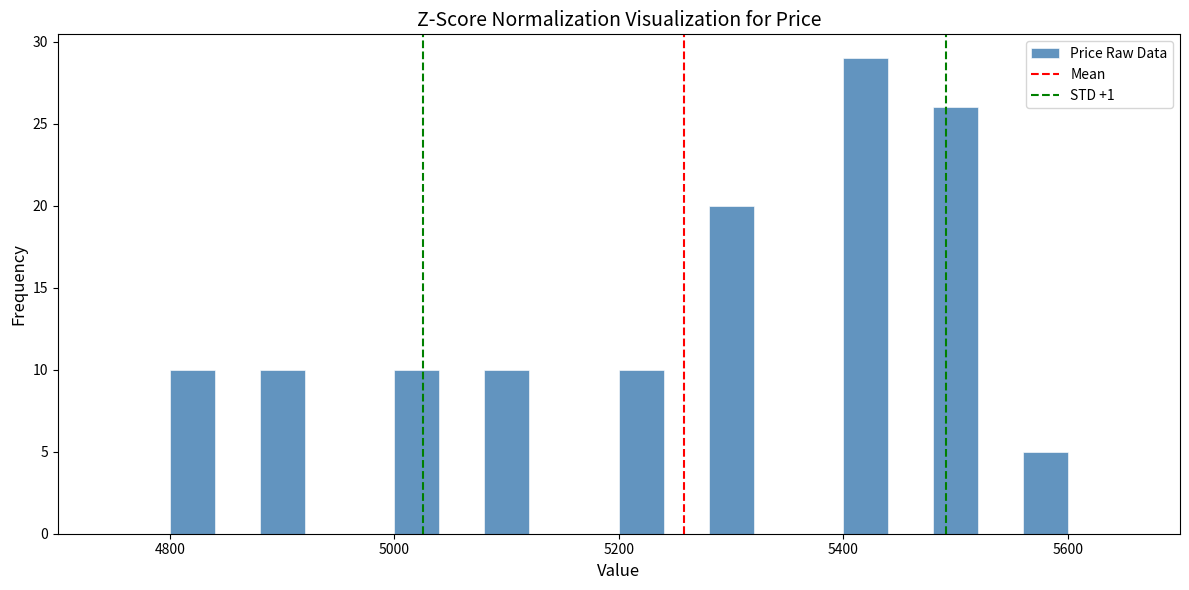

Around what value on the x-axis is the tallest bar? Give the approximate position of its centre, as read against the axis.

5420